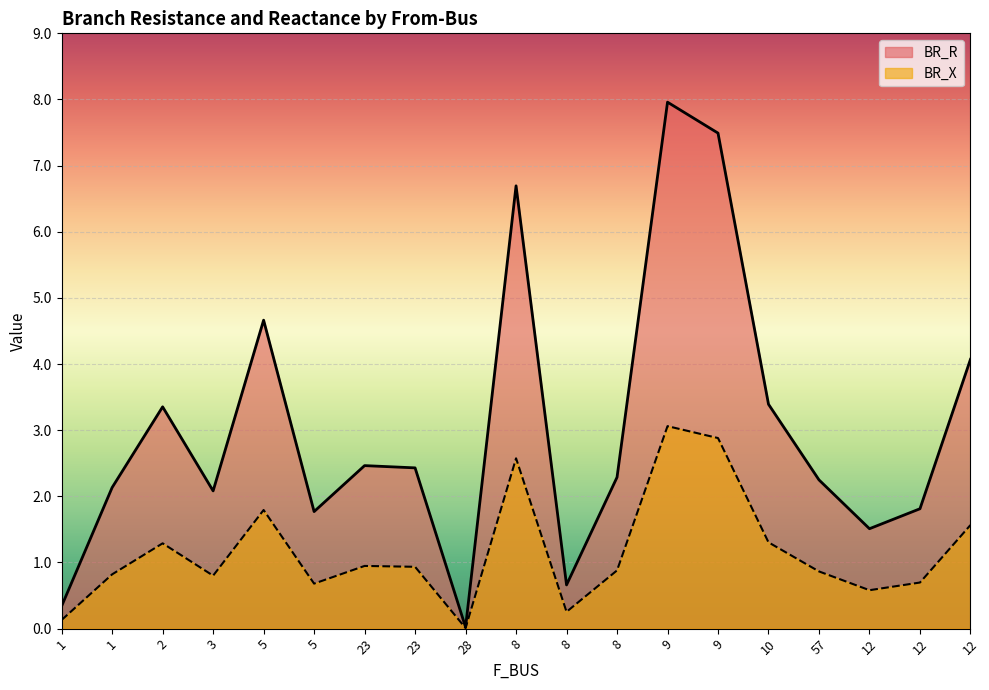

True or false: BR_X has a value of 1.5 at 57.

False